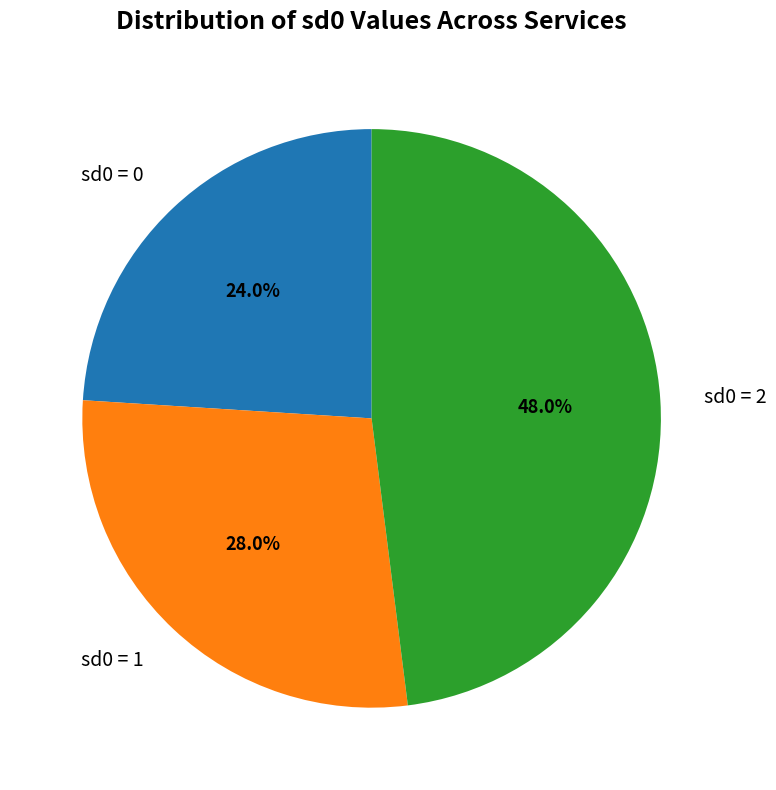

Which slice is the smallest?

sd0 = 0